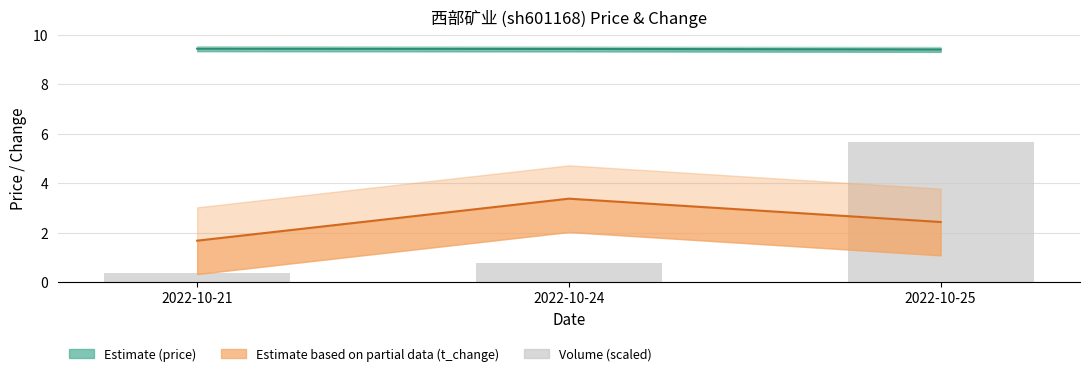

What is the sum of all t_change values?

7.5